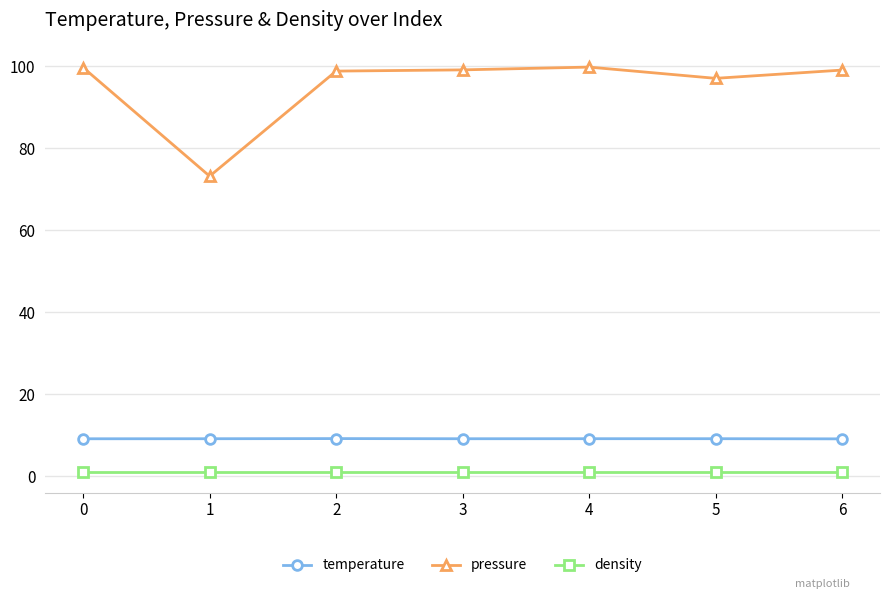

What is the minimum value shown in the chart?

1.0